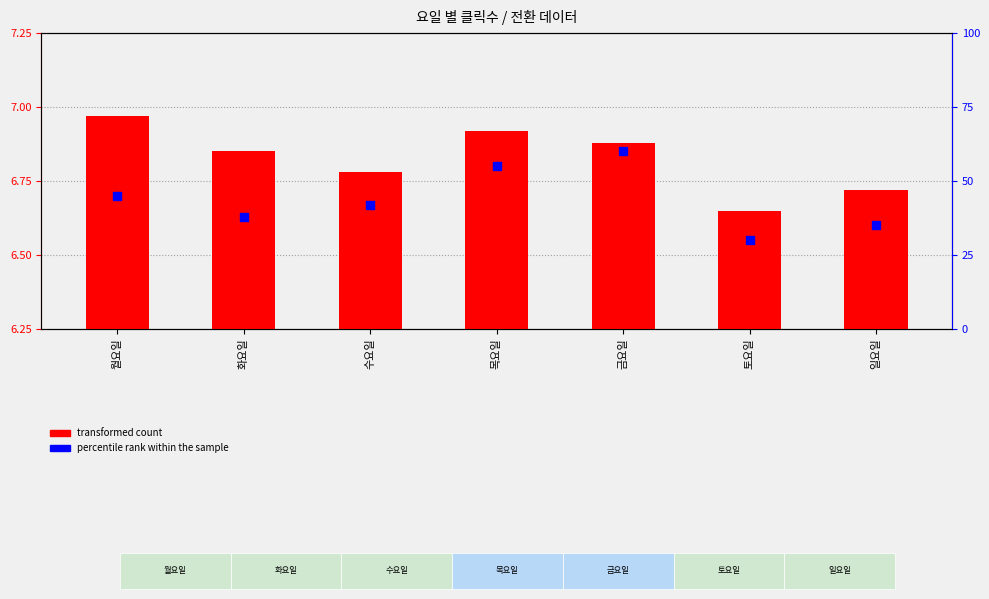

What are all the series names shown in the legend?

transformed count, percentile rank within the sample